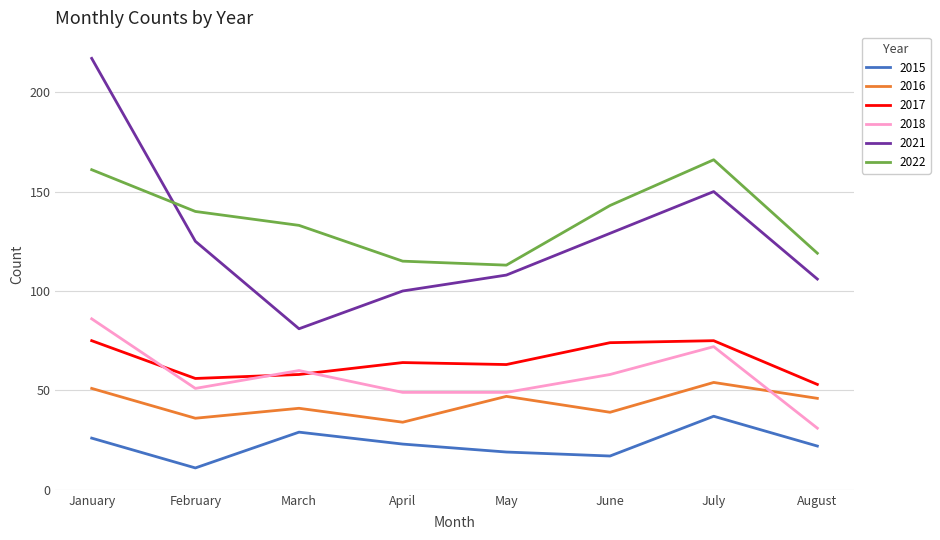

How many values in the 2021 series are below 125?

4